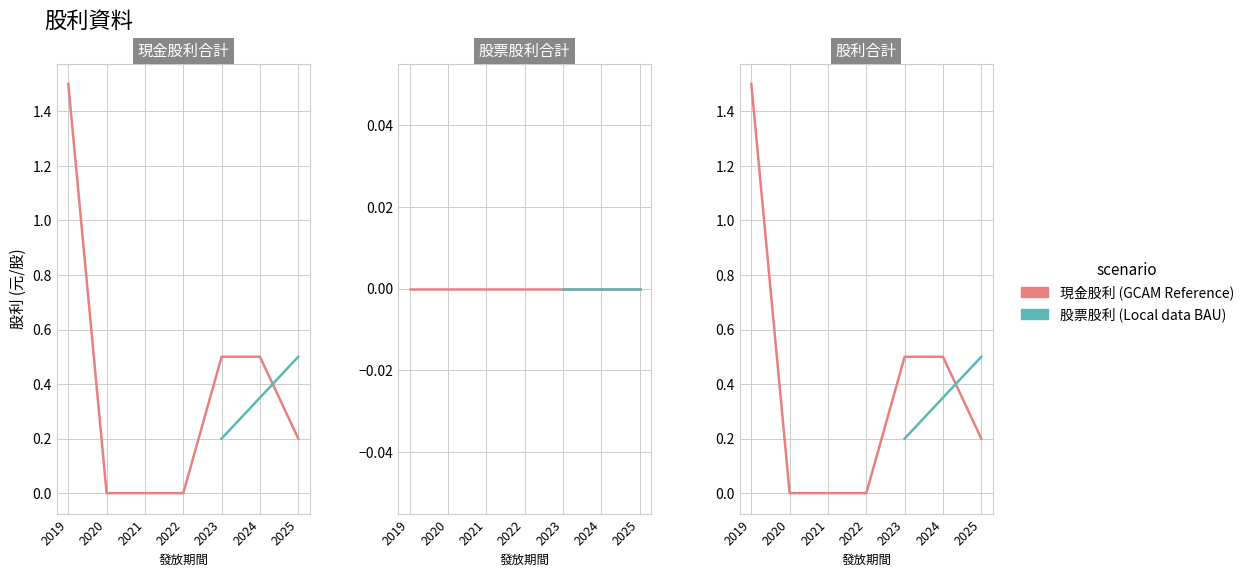

Count the number of data series in this chart.

2